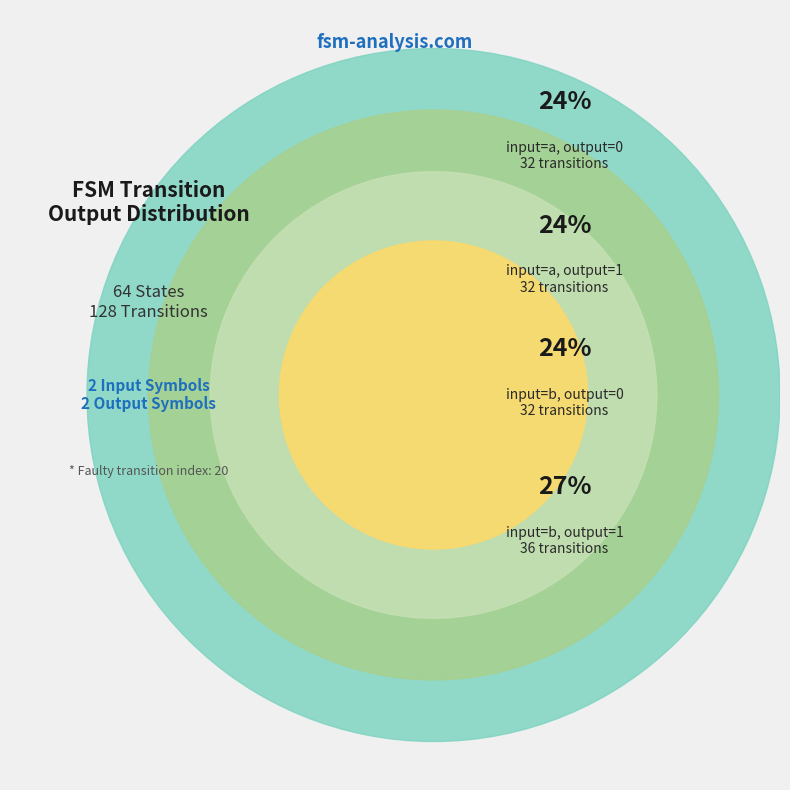

The output=0, input=a slice represents 24% of the pie. True or false?

True